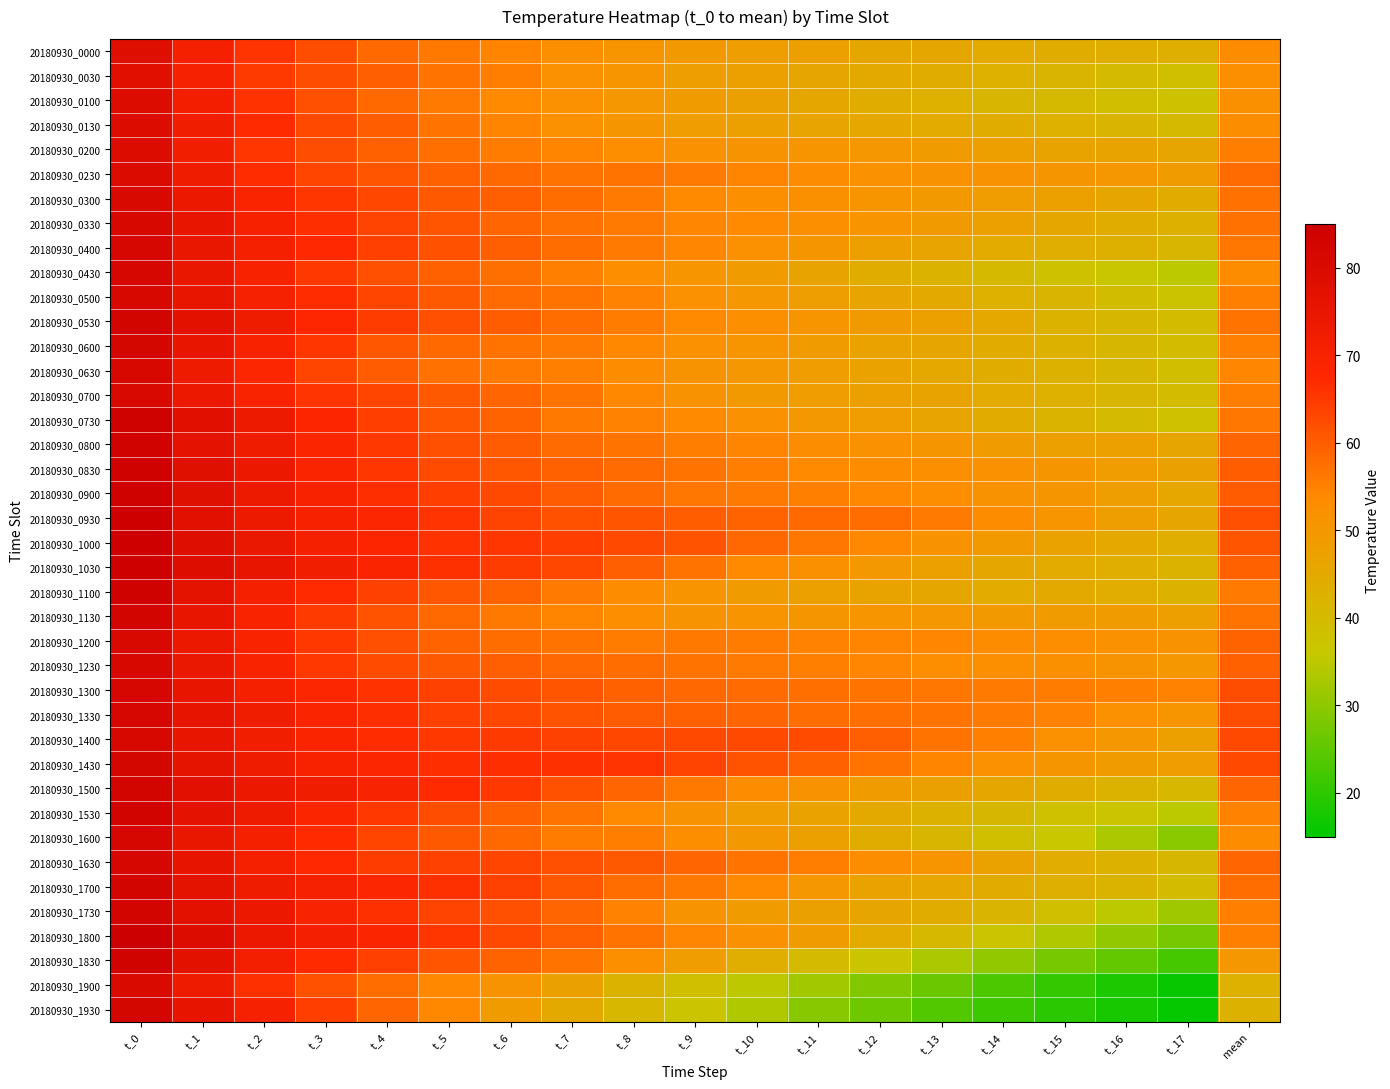

Which series changed the most between t_1 and t_12?

20180930_1930